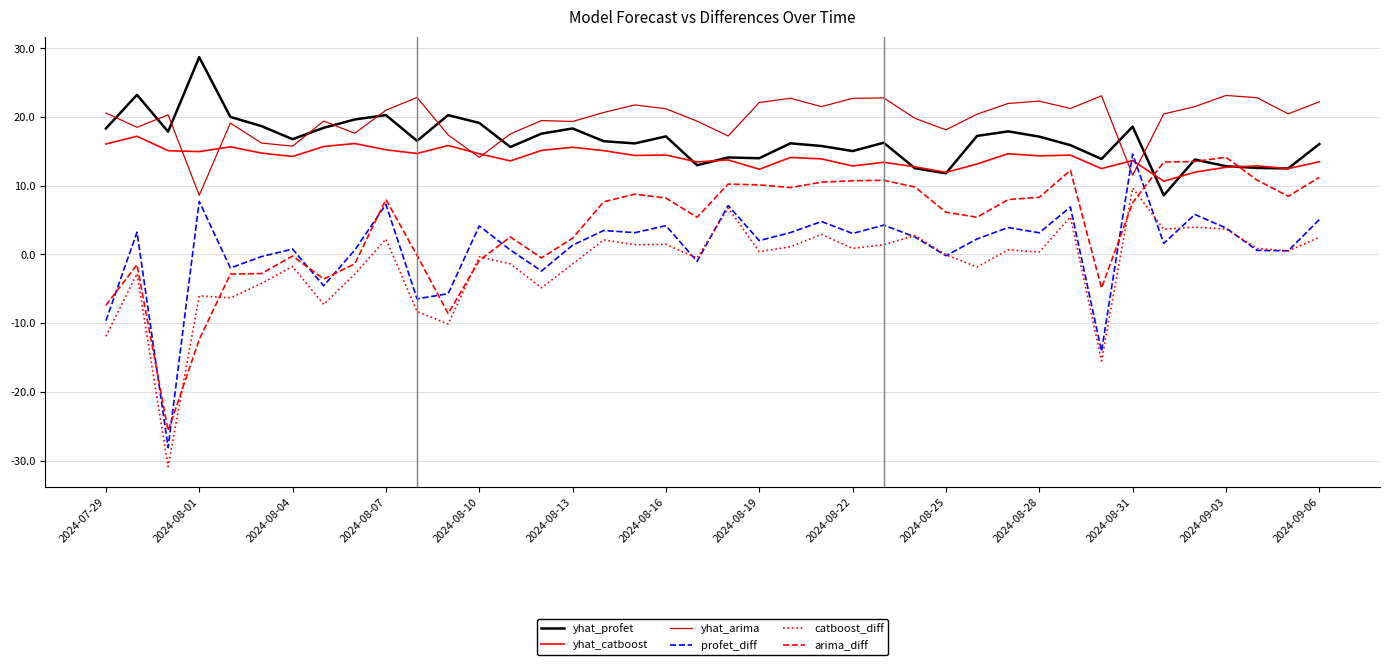

Which series has the largest range (max minus min)?

profet_diff